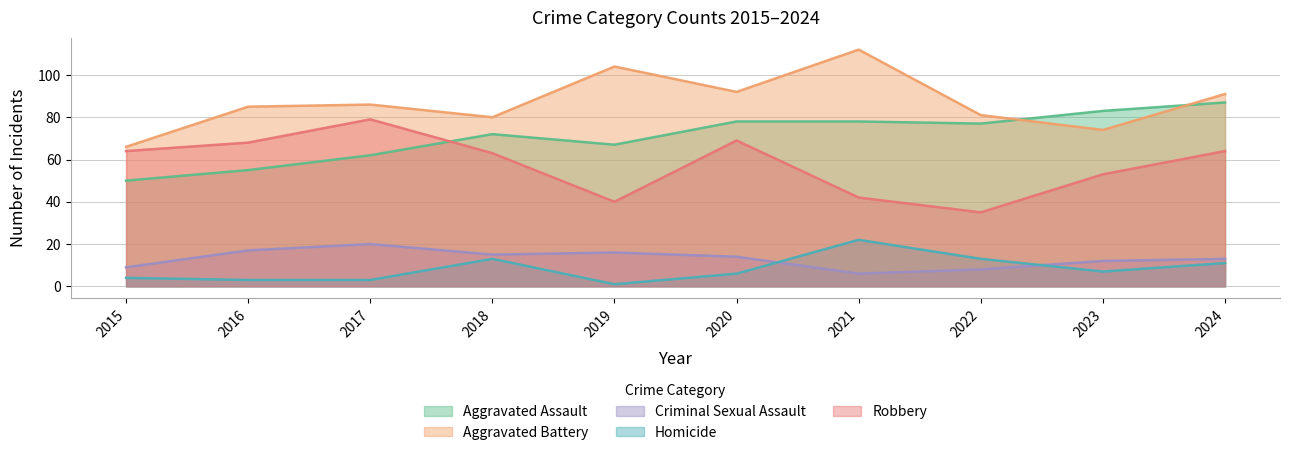

At which category does Aggravated Assault reach its first local valley?

2019